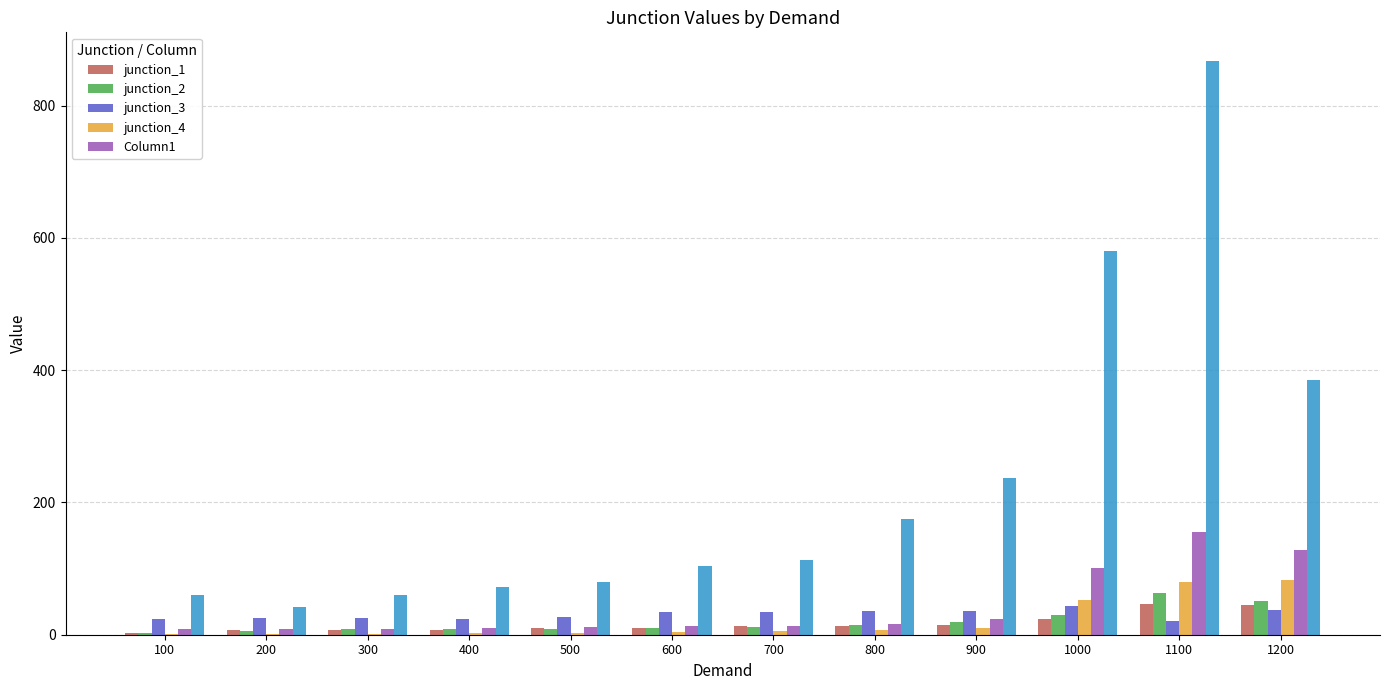

Which series has the widest spread of values?

Column1